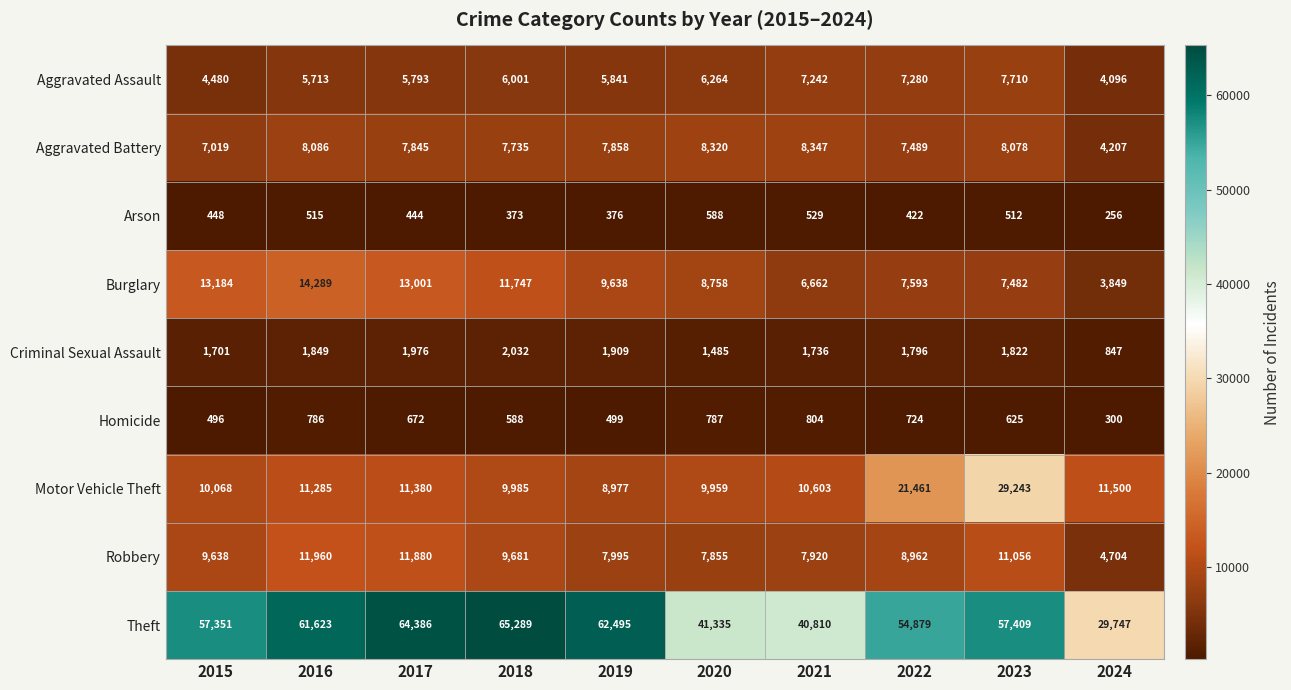

What is the greatest value displayed?

65289